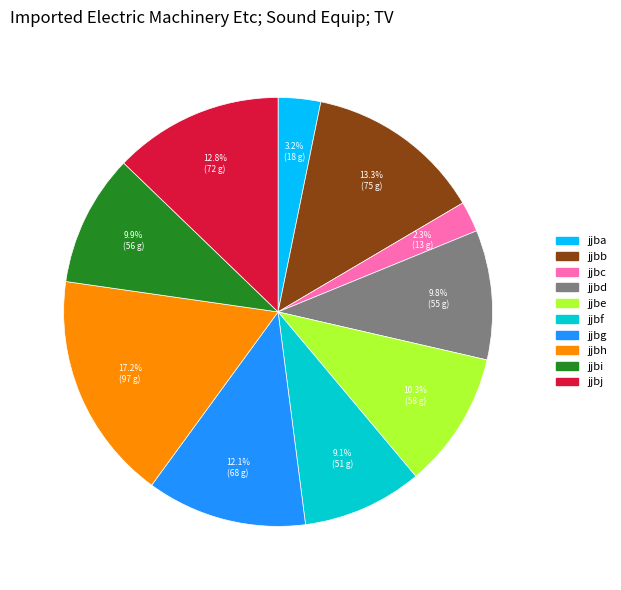

Combined, do jjbe and jjbh account for over 50%?

No